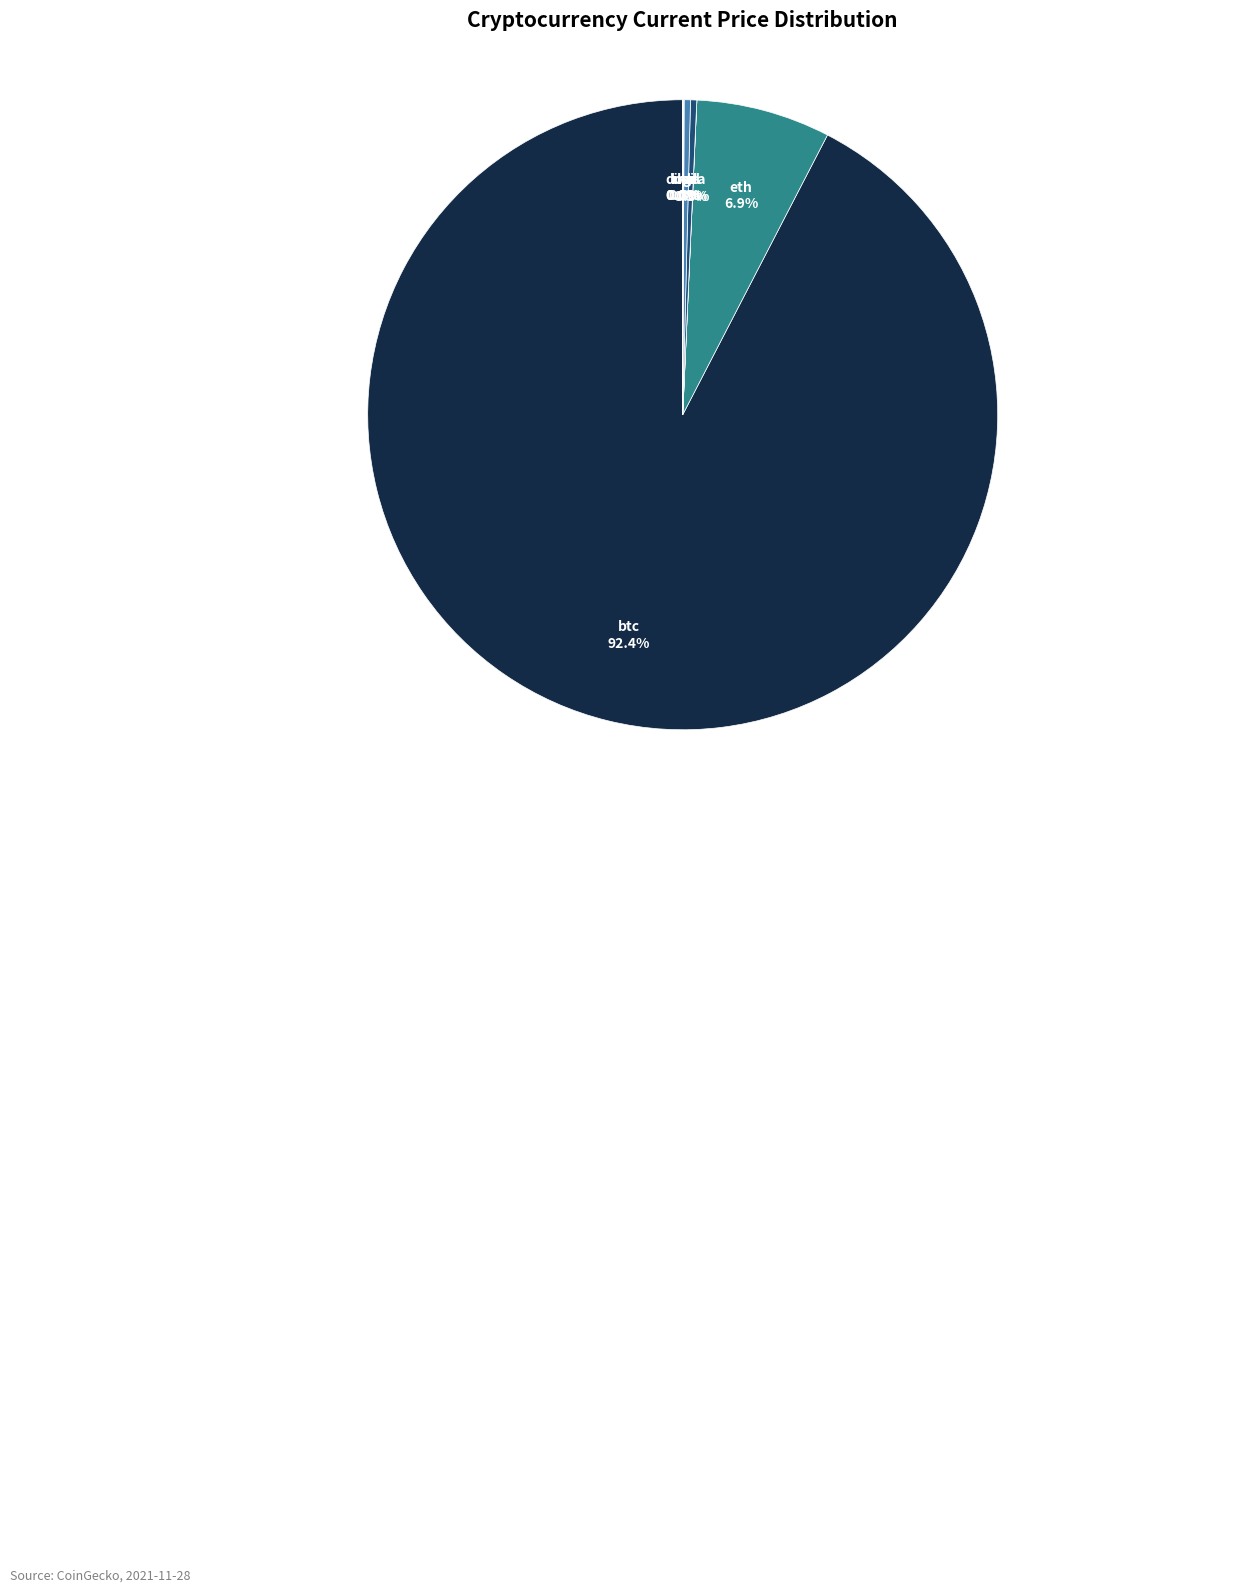

Does any single category account for the majority?

Yes